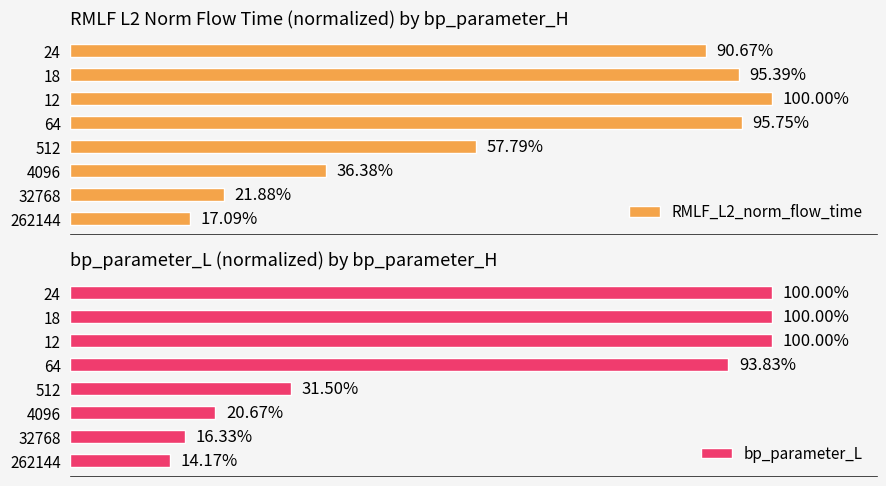

List the labels in order of RMLF_L2_norm_flow_time value, smallest first.

262144, 32768, 4096, 512, 24, 18, 64, 12